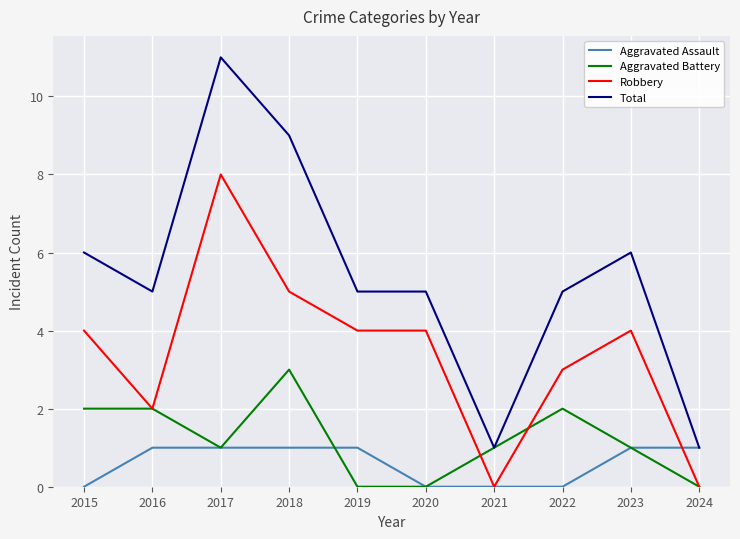

What are all the series names shown in the legend?

Aggravated Assault, Aggravated Battery, Robbery, Total